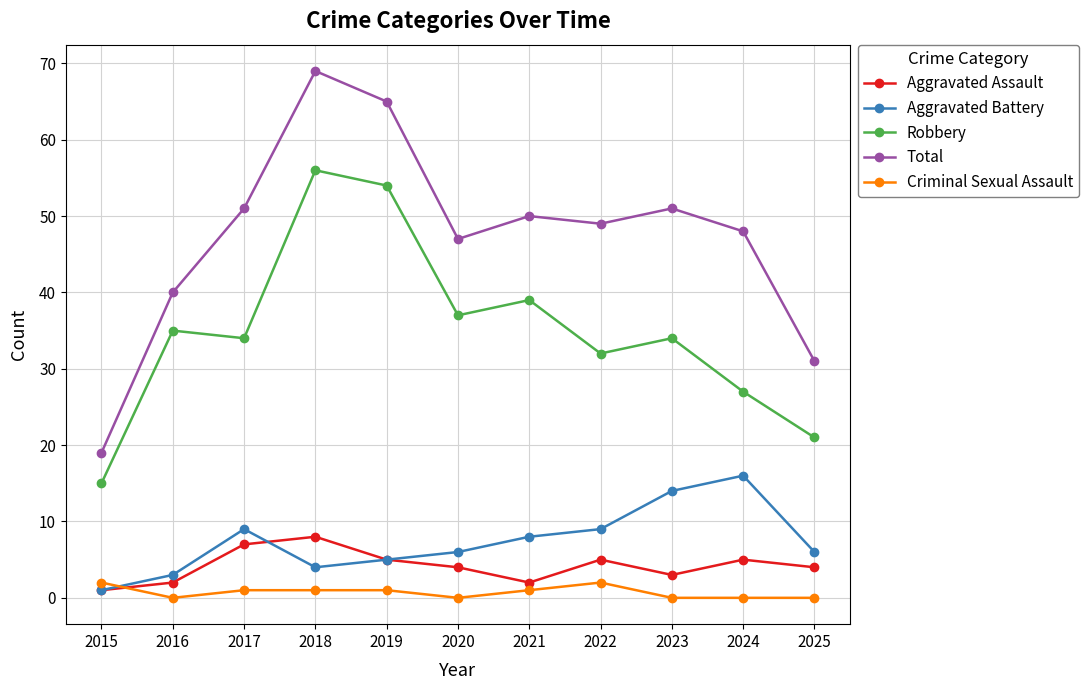

How many distinct data groups are displayed?

5